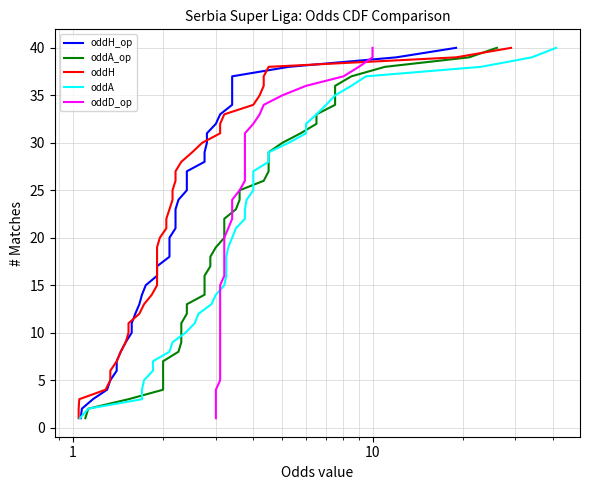

What is the label of the 30th point from the right?

10